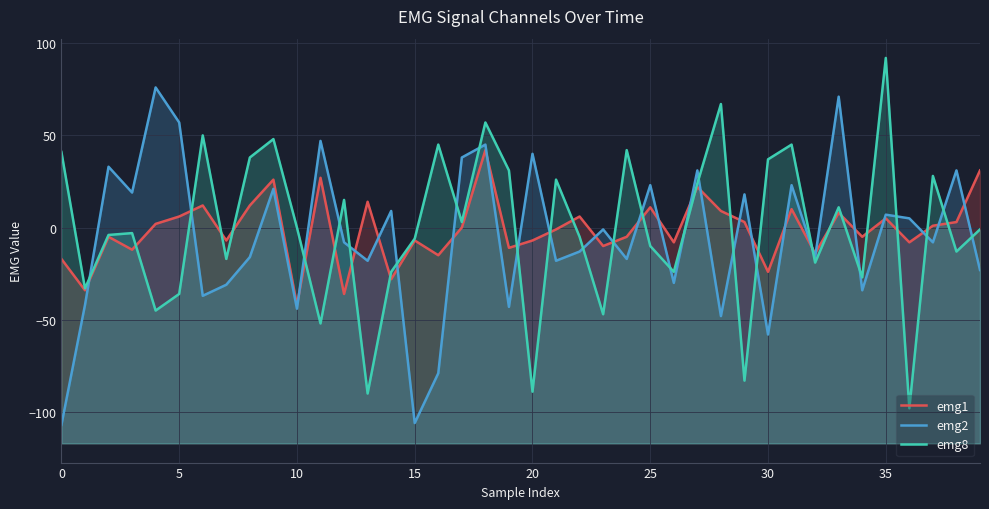

Reading right to left, list all the values displayed in this chart.

emg1: 31	3	1	-8	5	-5	8	-14	10	-24	3	9	22	-8	11	-5	-10	6	-1	-7	-11	42	0	-15	-7	-28	14	-36	27	-42	26	12	-7	12	6	2	-12	-5	-34	-17
emg2: -23	31	-8	5	7	-34	71	-16	23	-58	18	-48	31	-30	23	-17	-1	-13	-18	40	-43	45	38	-79	-106	9	-18	-8	47	-44	21	-16	-31	-37	57	76	19	33	-42	-107
emg8: -1	-13	28	-98	92	-27	11	-19	45	37	-83	67	24	-24	-10	42	-47	-5	26	-89	31	57	3	45	-6	-24	-90	15	-52	0	48	38	-17	50	-36	-45	-3	-4	-33	41